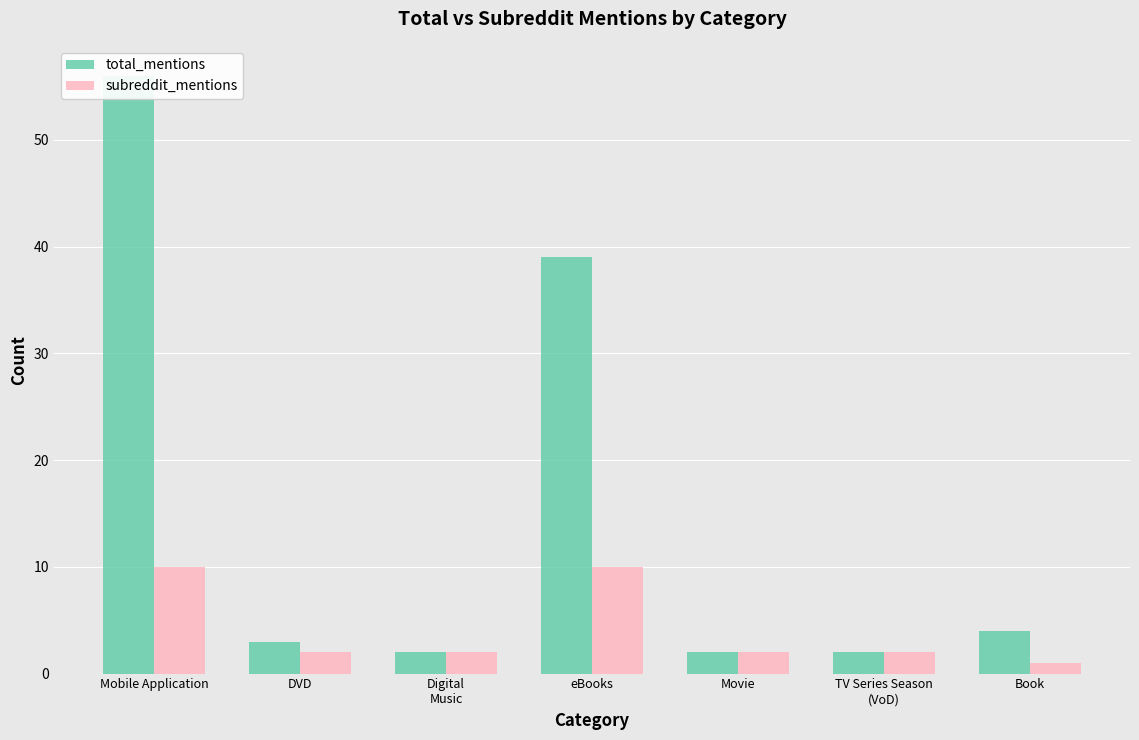

Count the subreddit_mentions values in the range 2 to 10.

6